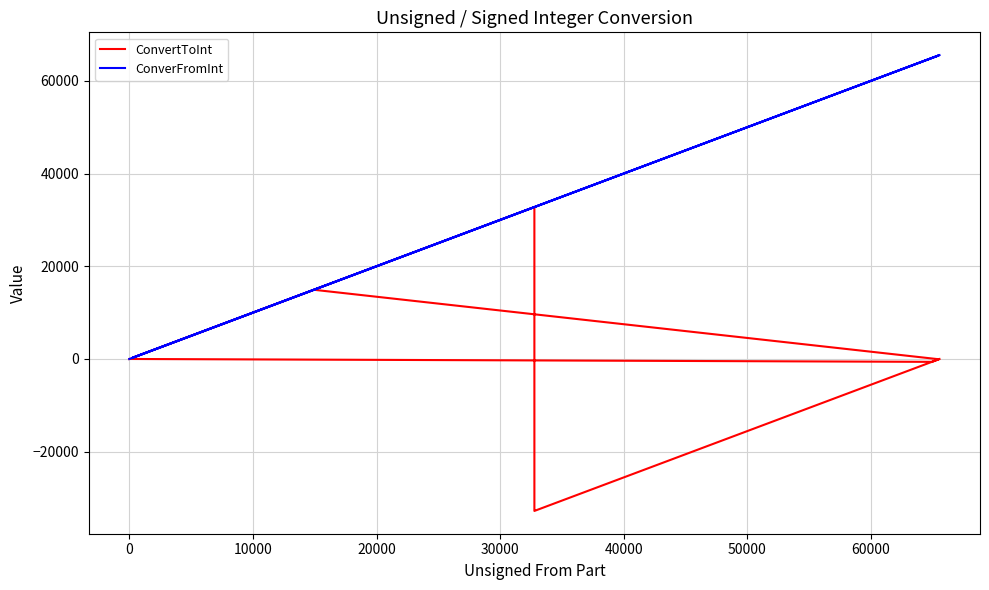

What is the label of the 5th point from the left?

30000